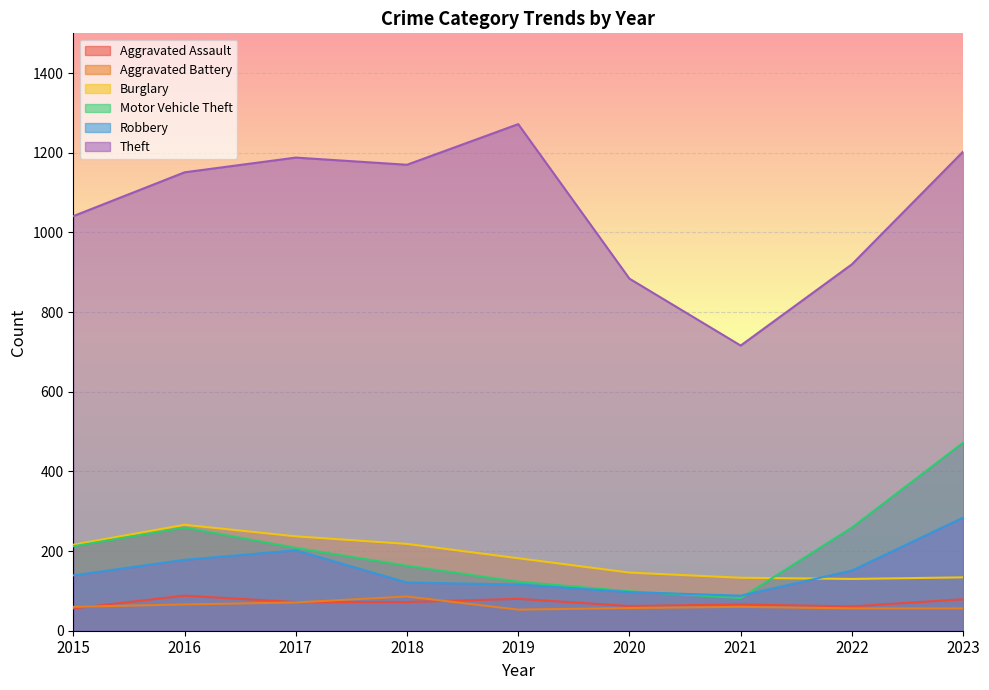

How many lines are shown in the chart?

6